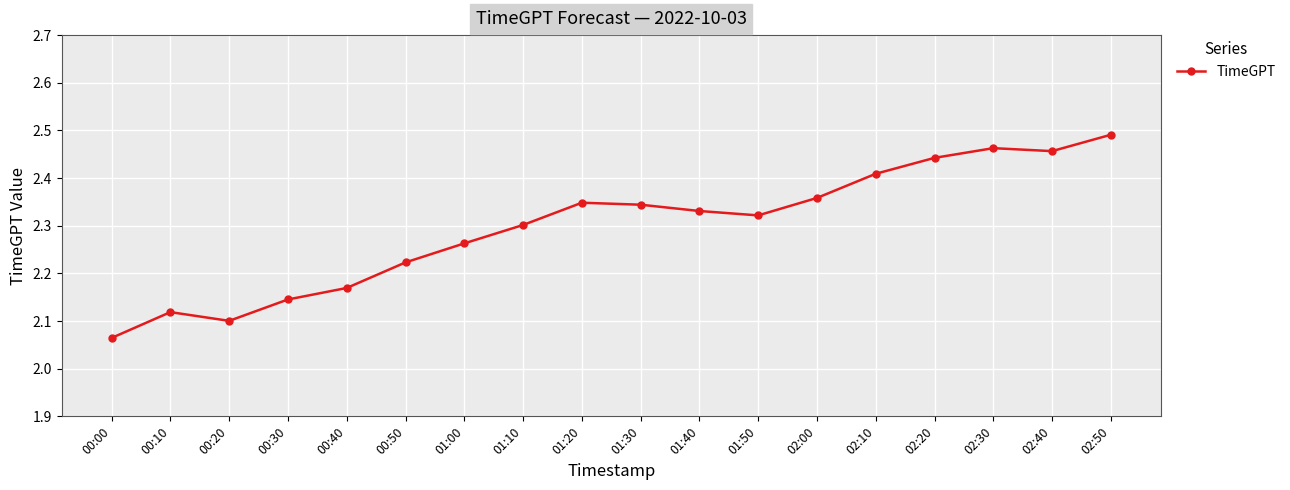

Count the values in the range 2 to 3.

18